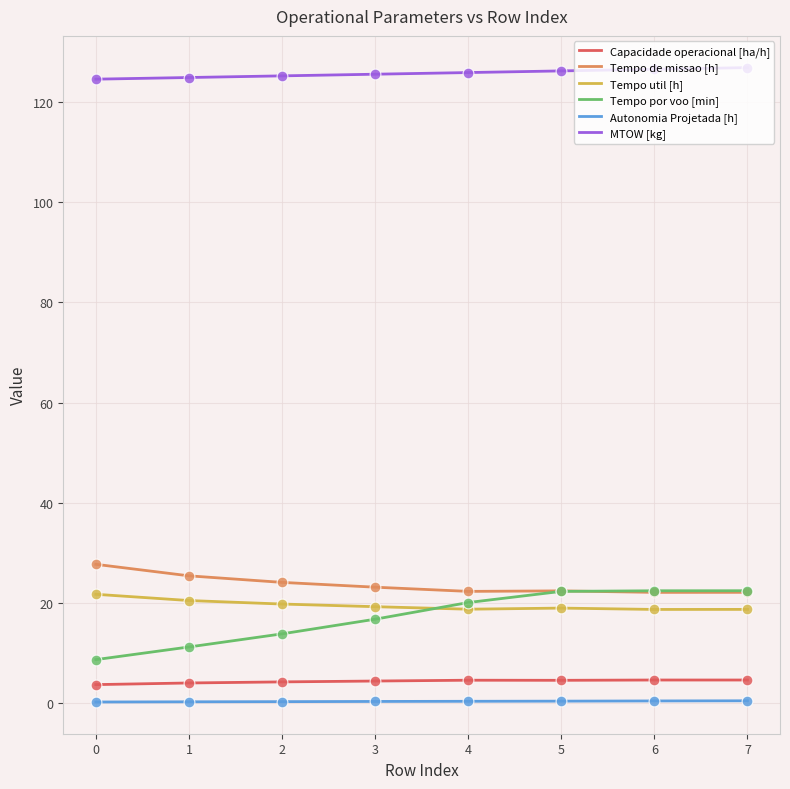

Which series has the largest total across all categories?

MTOW [kg]